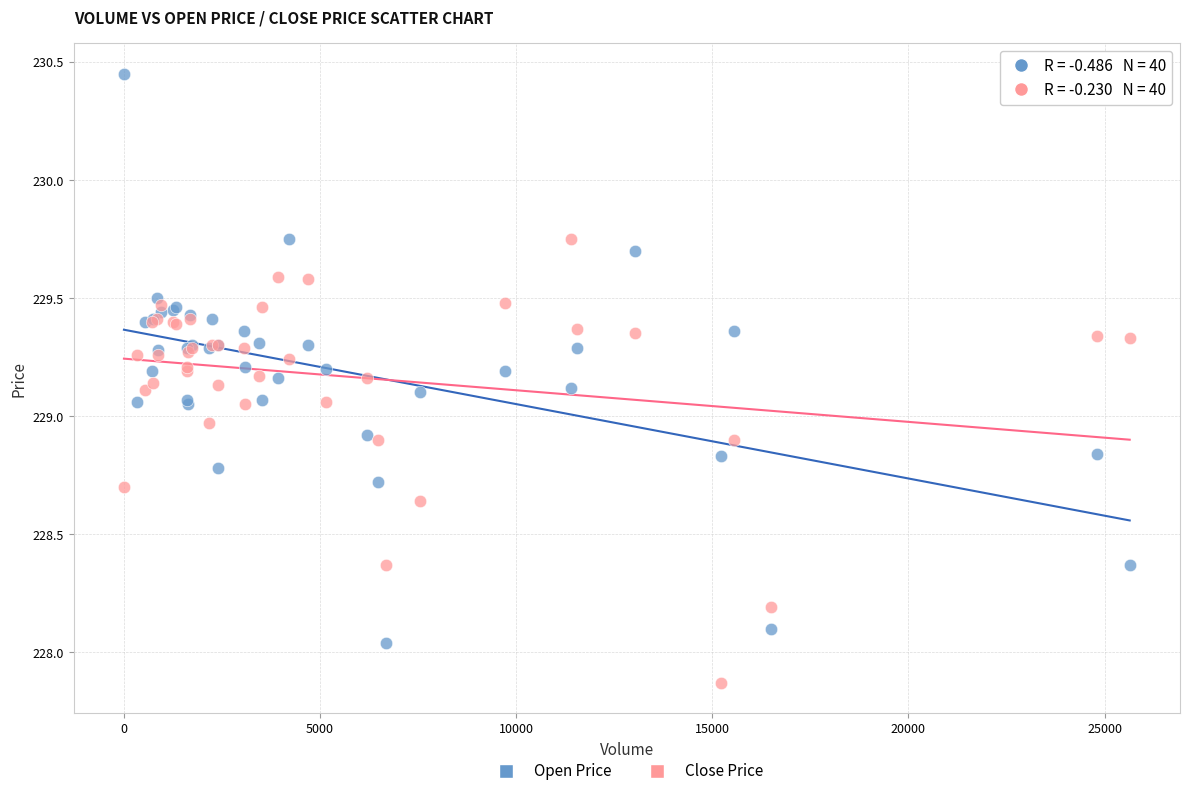

What are all the series names shown in the legend?

Open Price, Close Price